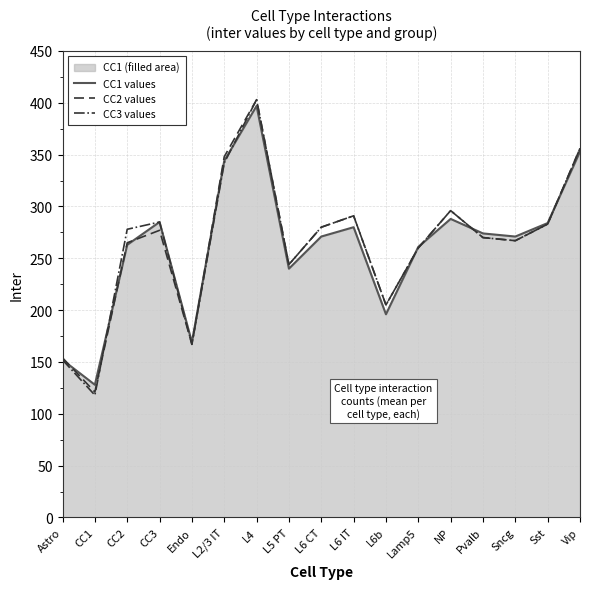

How many data points does each series have?

17